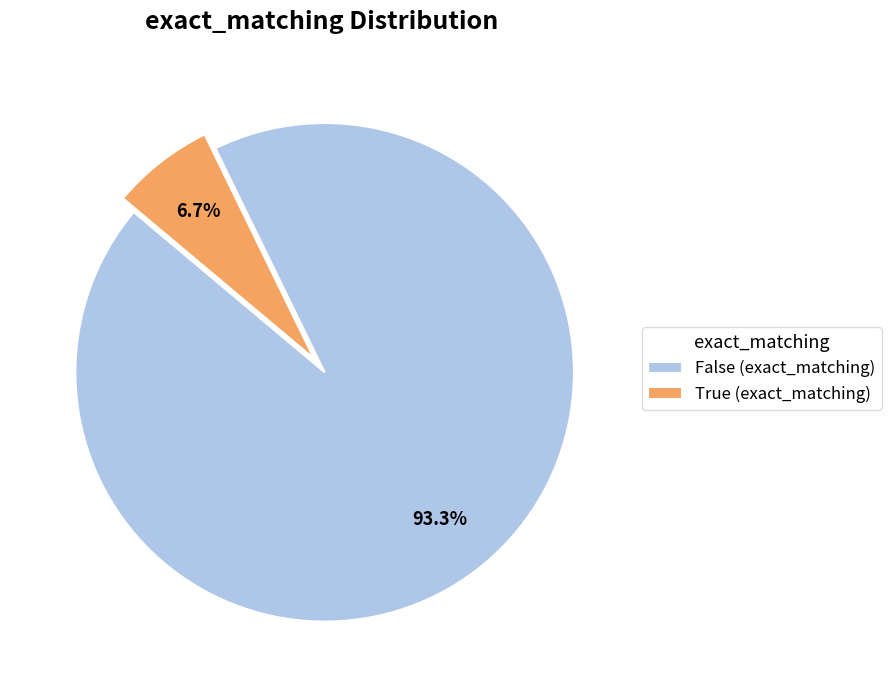

To the nearest percent, what percentage of the pie is True (exact_matching)?

7%